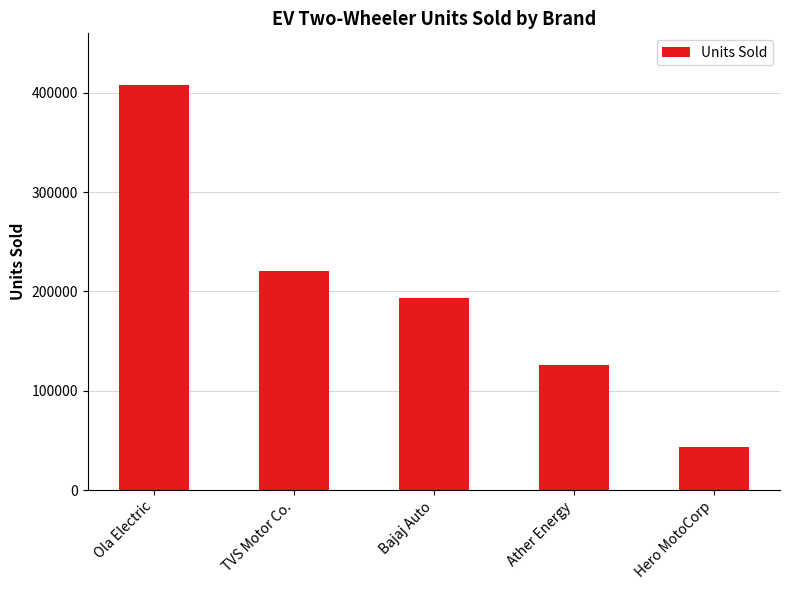

Approximately how many times larger is the value at TVS Motor Co. compared to Bajaj Auto?

1.1